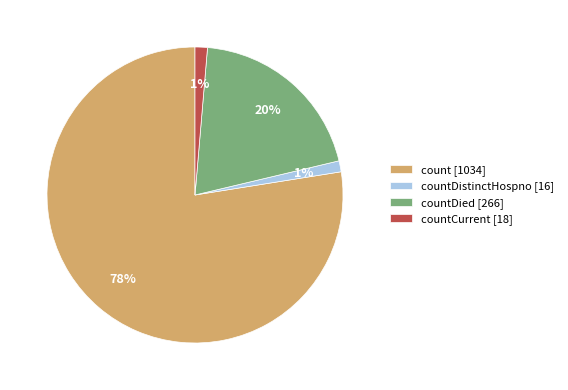

Between countDied [266] and countDistinctHospno [16], which is larger?

countDied [266]